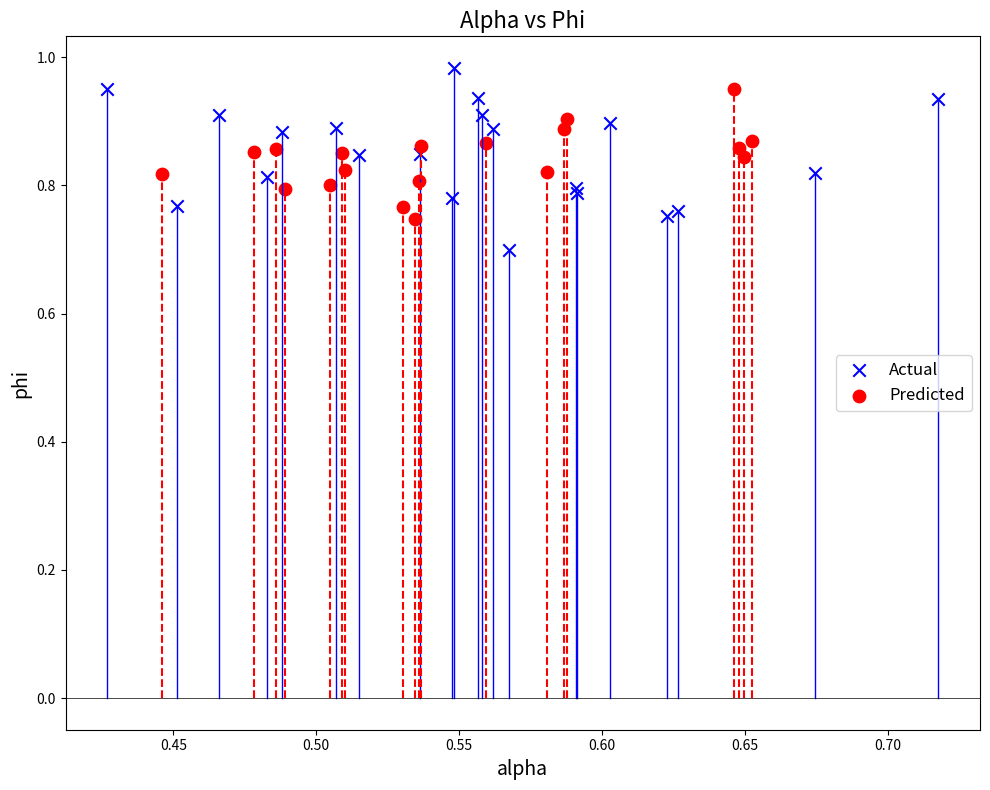

Which series contains the lowest Y value?

Actual